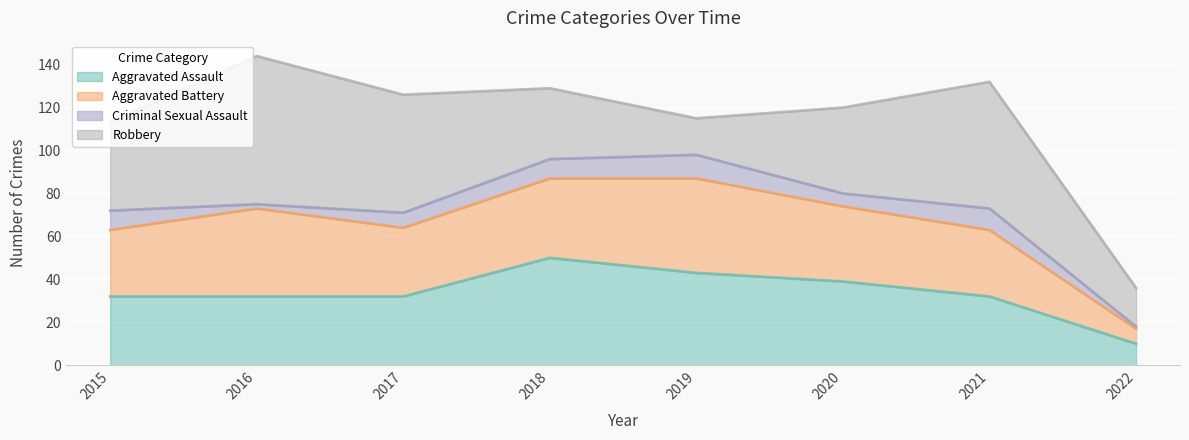

Which series changed the most between 2020 and 2021?

Robbery